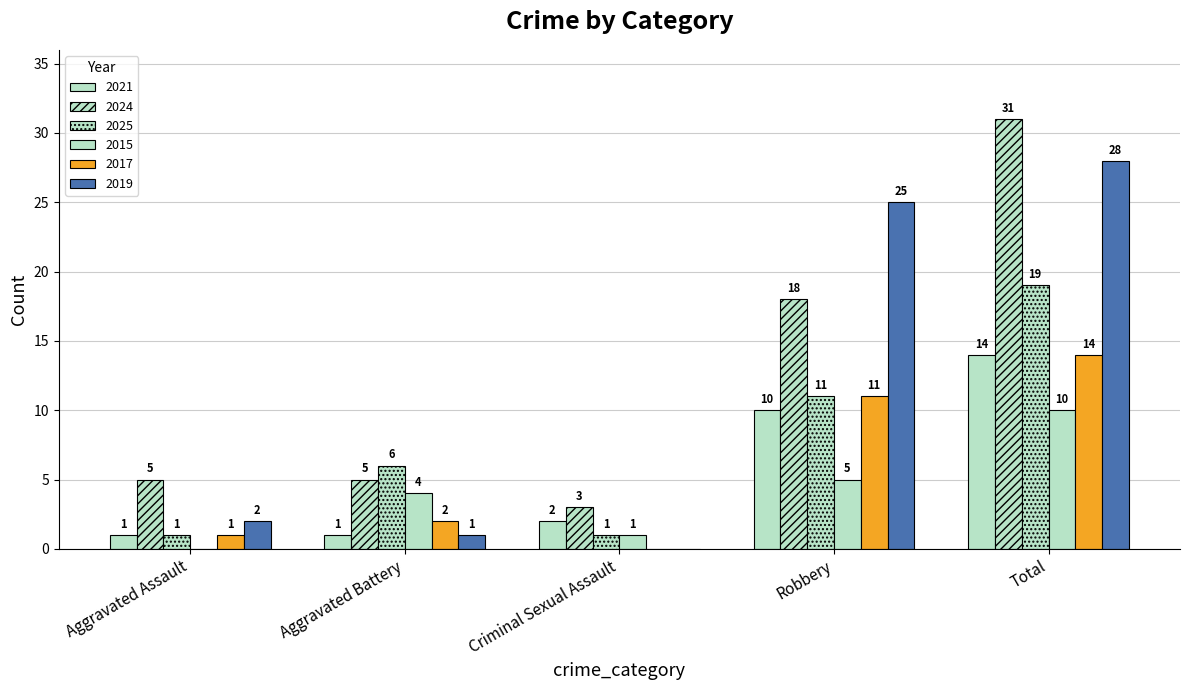

Where does the 2019 series first go above 2?

Robbery